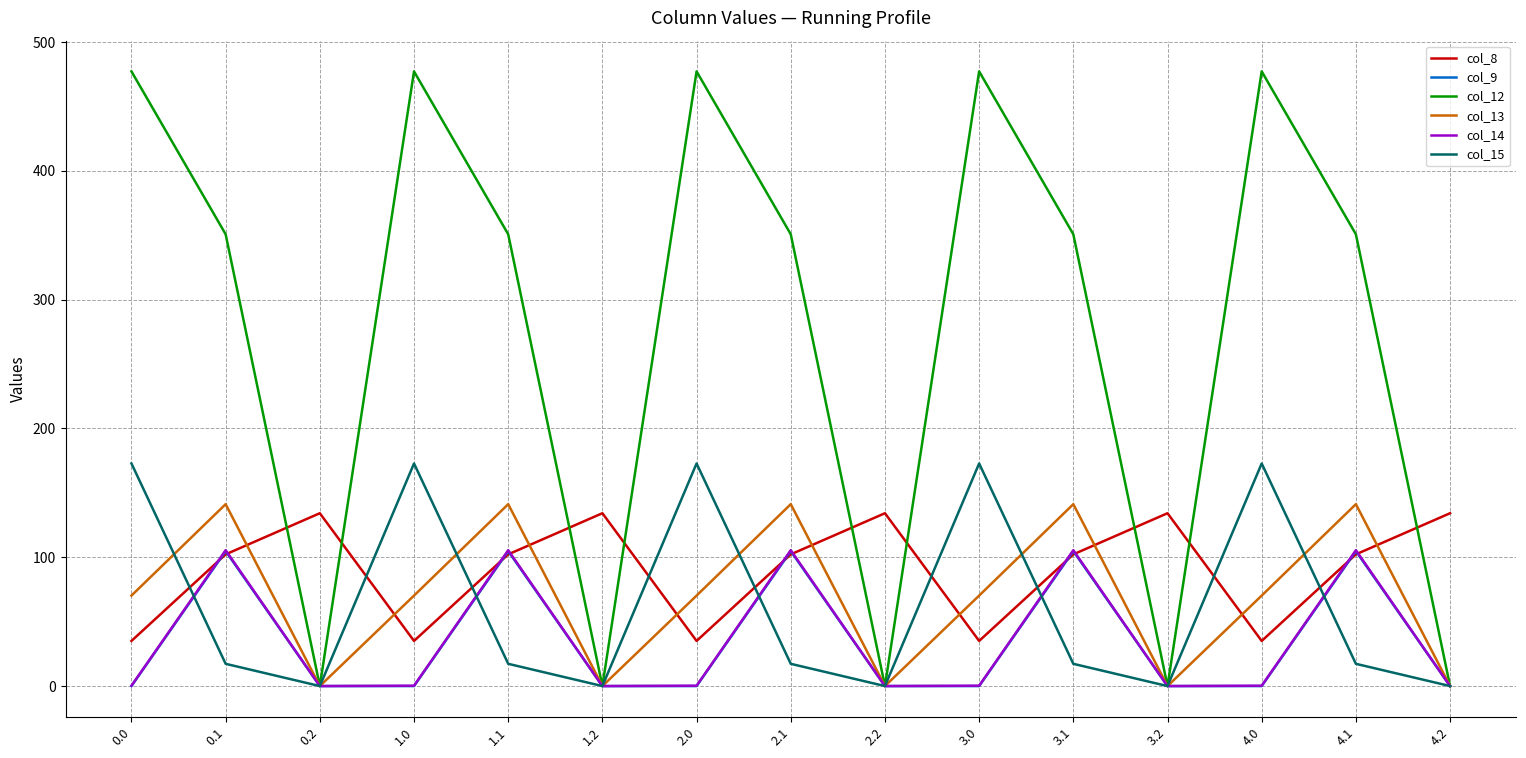

Which series has the widest spread of values?

col_12